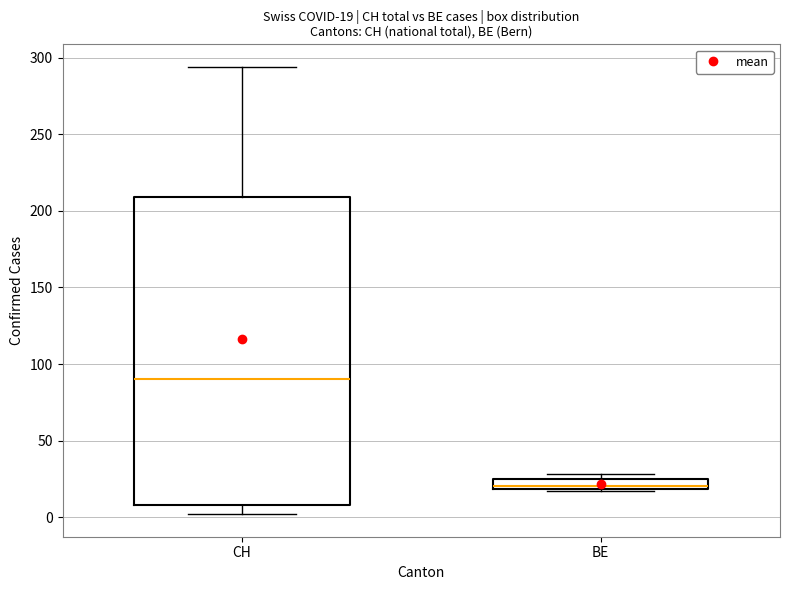

Comparing the boxes themselves (not the whiskers), which one is the tallest?

CH